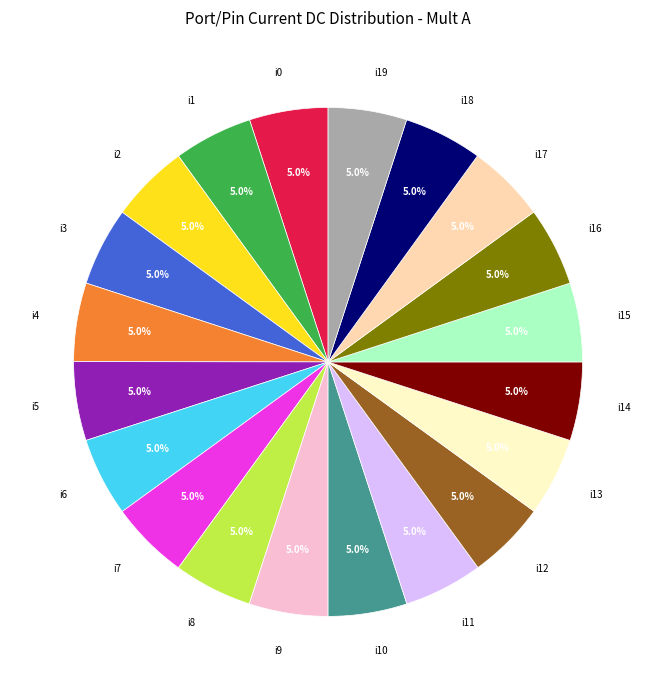

Is the sum of i12 and i1 greater than half?

No